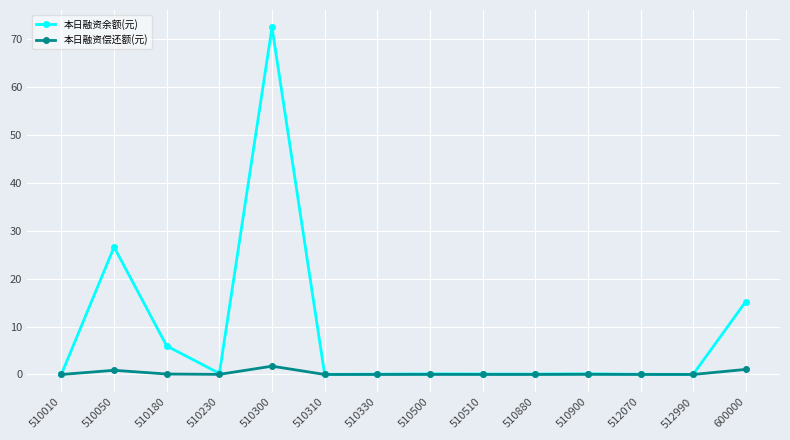

How many categories are shown in the chart?

14